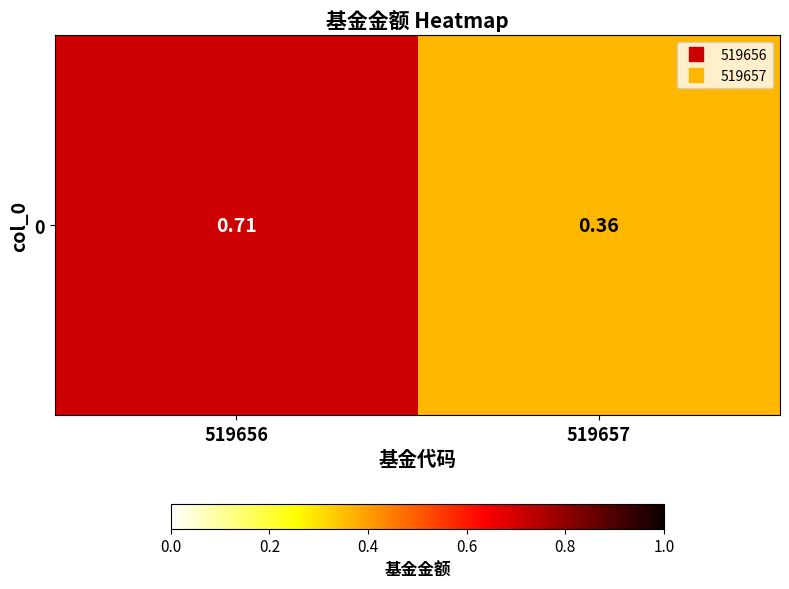

Where is the data nearest to the value 0?

519657